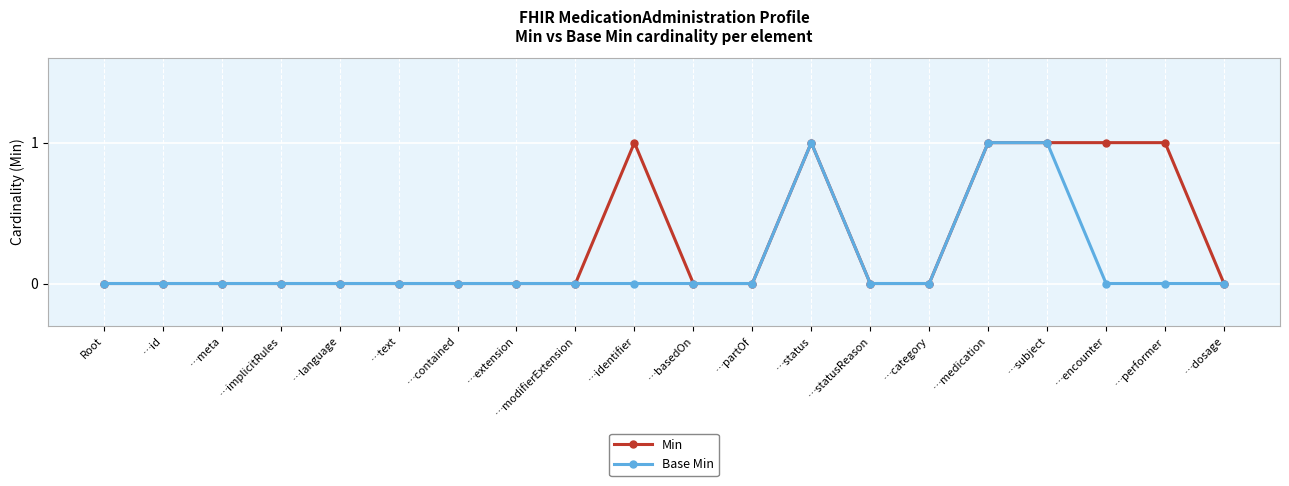

The Base Min series shows 1 at …meta. True or false?

False